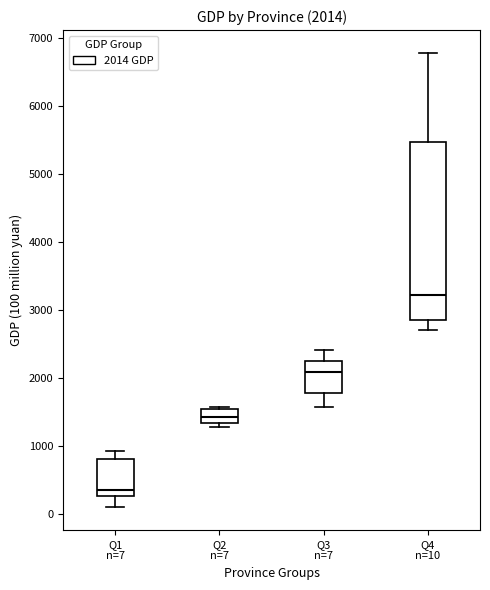

Comparing the boxes themselves (not the whiskers), which one is the tallest?

Q4 n=10